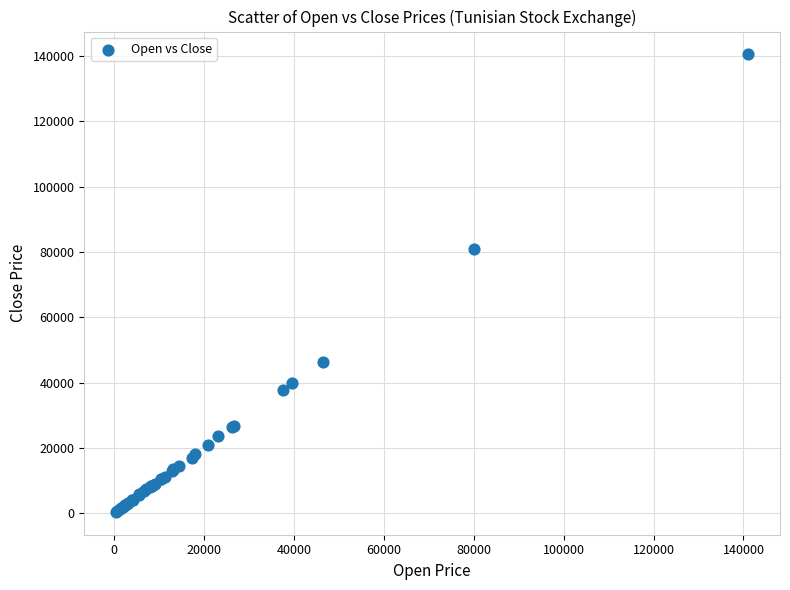

What Y value in the scatter plot is closest to 70465?

81000